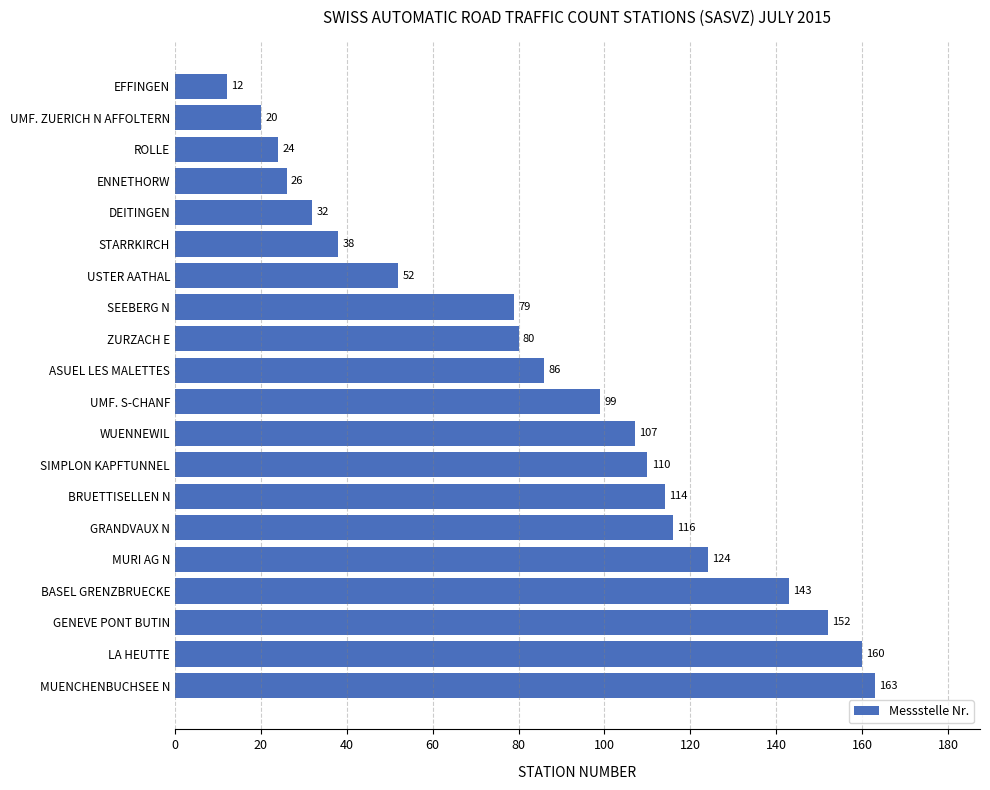

What is the maximum value shown in the chart?

163